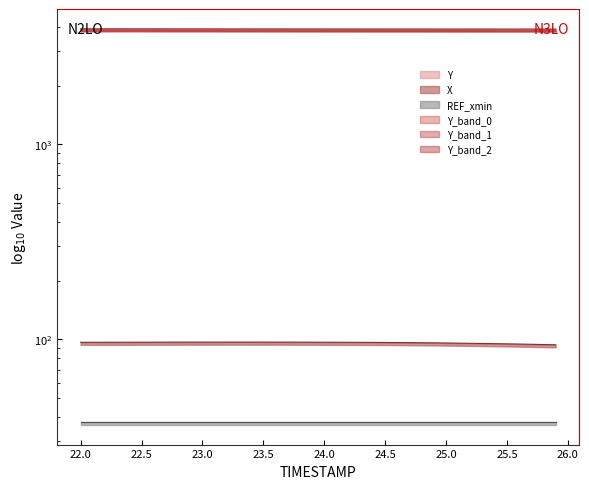

Where is X nearest to the value 95?

25.4